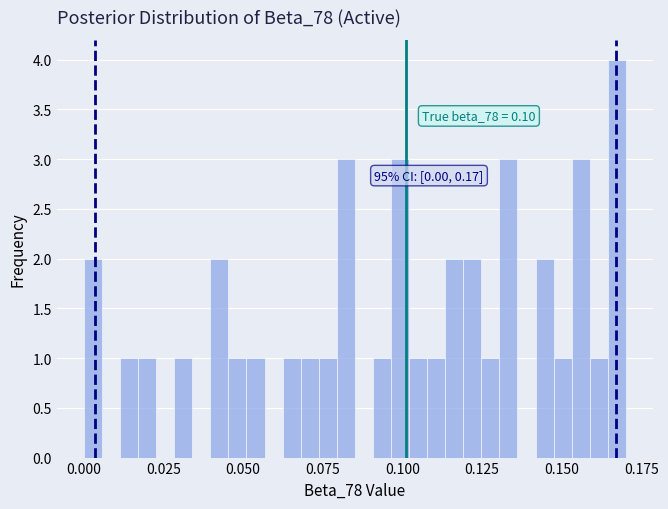

Read against the x-axis, roughly where is the centre of the tallest bar?

0.165